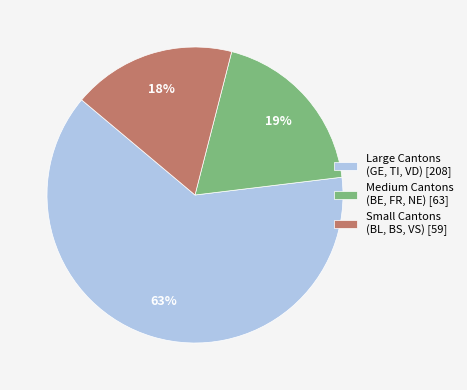

Is there any slice that represents more than half of the pie?

Yes